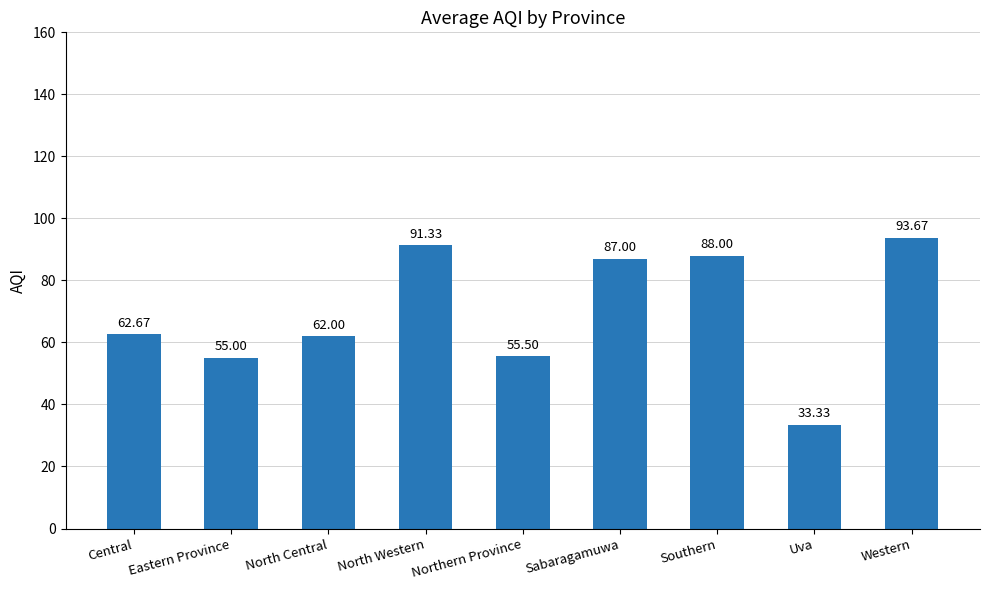

At which label is the value closest to 63?

Central